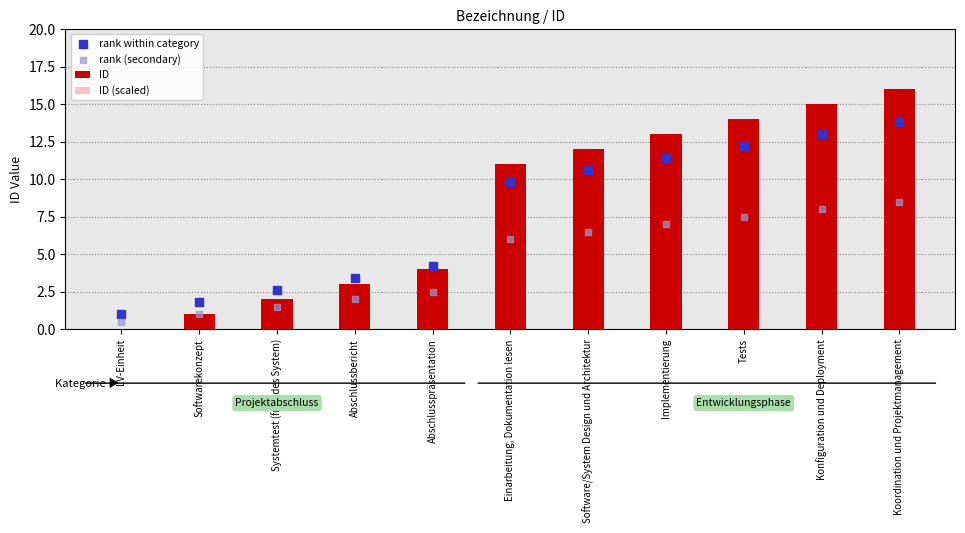

At how many categories does at least one series exceed 7?

6